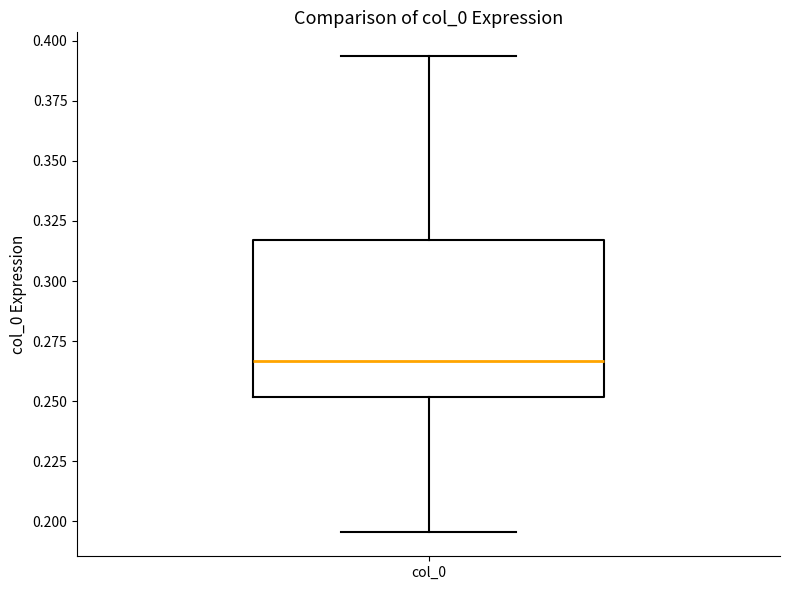

Transcribe this box plot: give where the median line is, the range the box spans, and where the two whiskers end, as read against the y-axis. The values are not printed on the chart, so give them approximately, as read against the axis.

median 0.265, box 0.250 to 0.315, whiskers 0.195 to 0.395